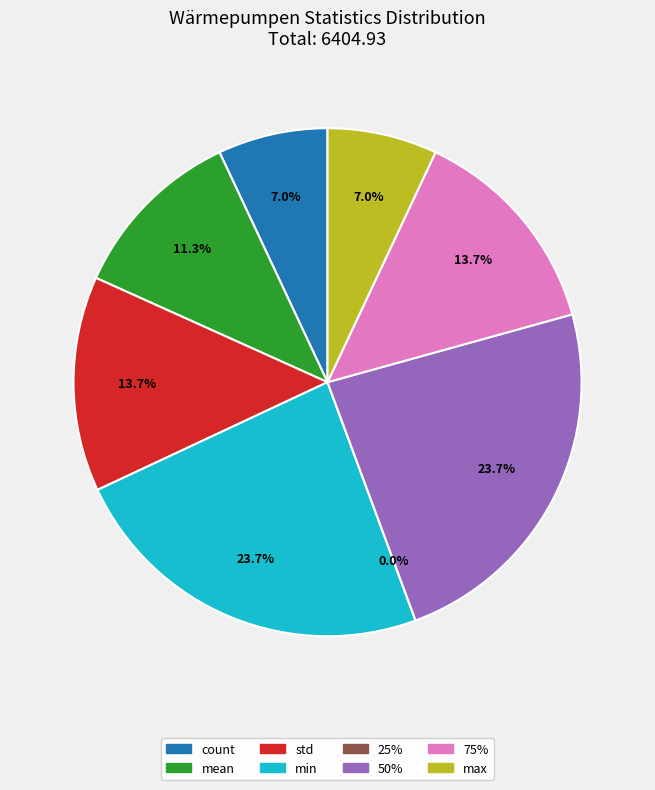

What percentage do 75% and 50% together represent?

37.4%